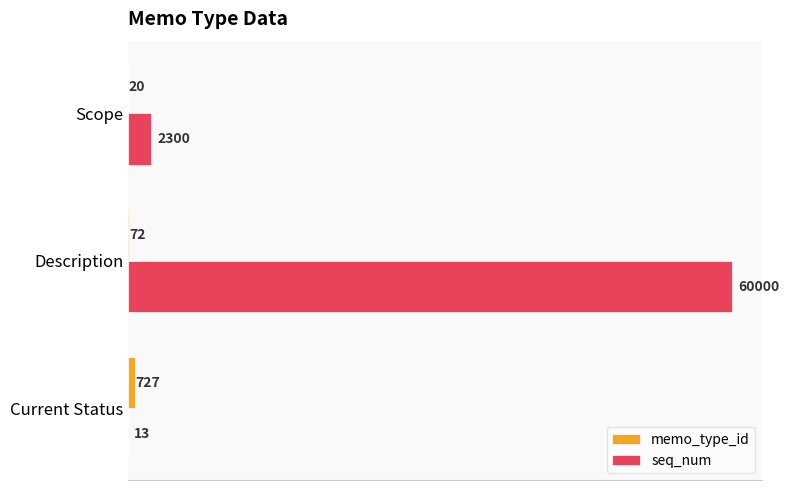

True or false: seq_num has a value of 2300 at Scope.

True